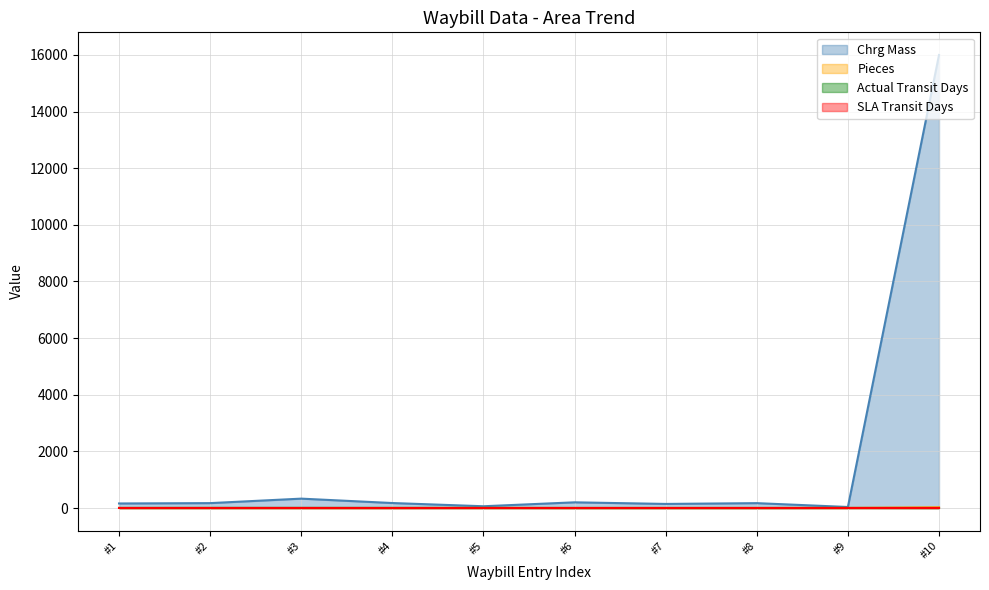

At how many categories does at least one series exceed 13201?

1